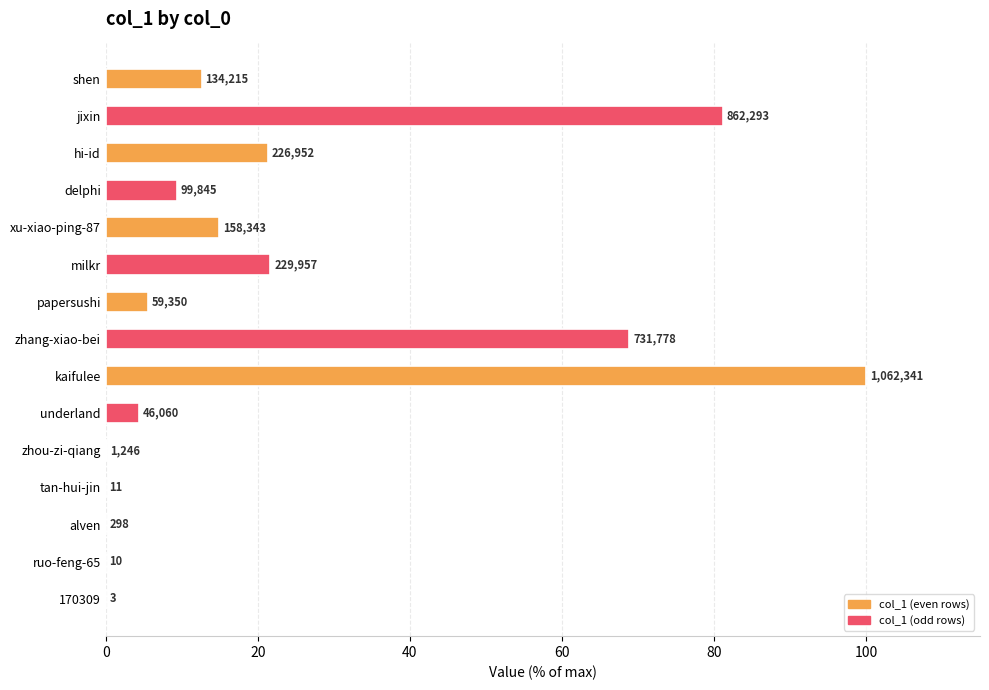

Count the number of categories in the chart.

15